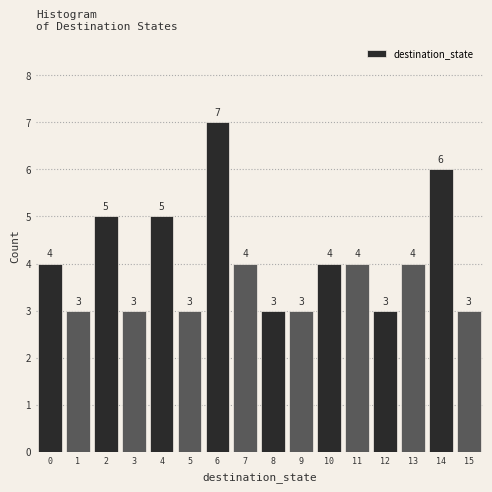

Reading left to right, list every bar in this chart as the range it spans on the x-axis followed by its height.

-0.5 to 0.5: 4
0.5 to 1.5: 3
1.5 to 2.5: 5
2.5 to 3.5: 3
3.5 to 4.5: 5
4.5 to 5.5: 3
5.5 to 6.5: 7
6.5 to 7.5: 4
7.5 to 8.5: 3
8.5 to 9.5: 3
9.5 to 10.5: 4
10.5 to 11.5: 4
11.5 to 12.5: 3
12.5 to 13.5: 4
13.5 to 14.5: 6
14.5 to 15.5: 3